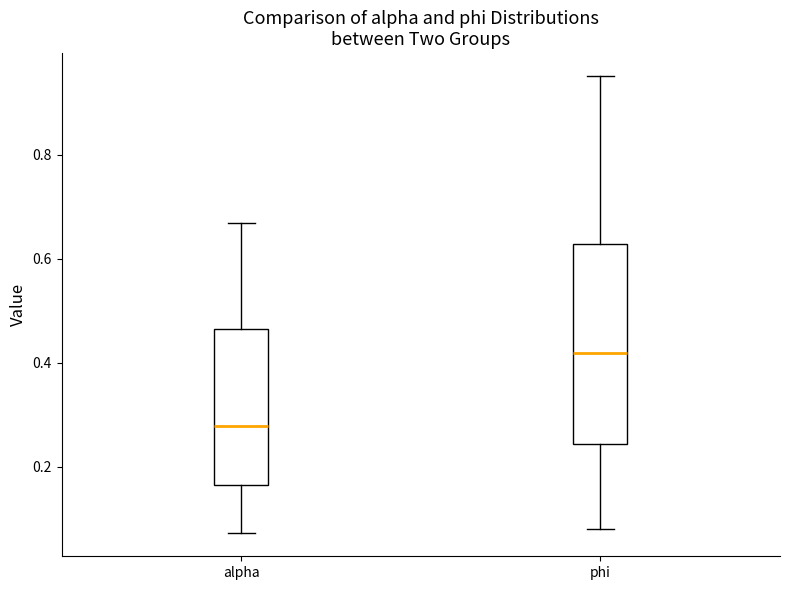

Reading left to right, transcribe this box plot: for each box, give where its median line is, the range the box spans, and where its two whiskers end, as read against the y-axis. The values are not printed on the chart, so give them approximately, as read against the axis.

alpha: median 0.28, box 0.16 to 0.46, whiskers 0.08 to 0.66
phi: median 0.42, box 0.24 to 0.62, whiskers 0.08 to 0.96